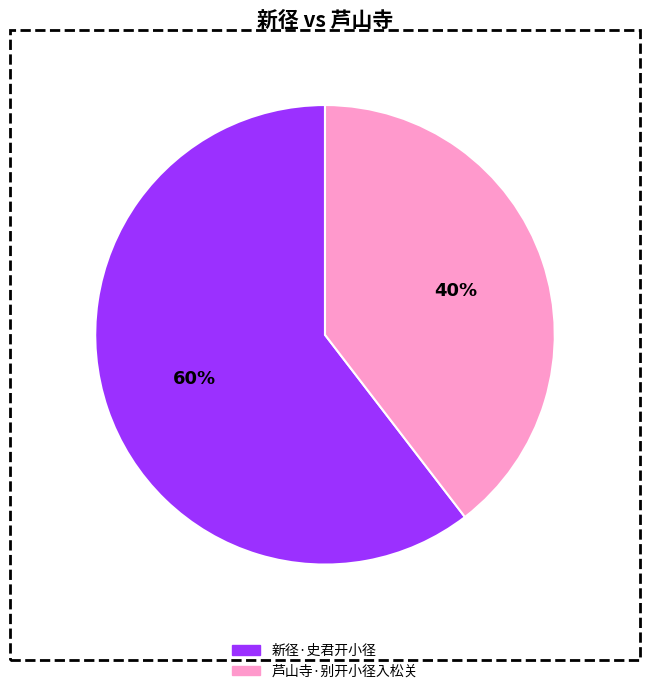

True or false: 芦山寺·别开小径入松关 accounts for 40% of the total.

True